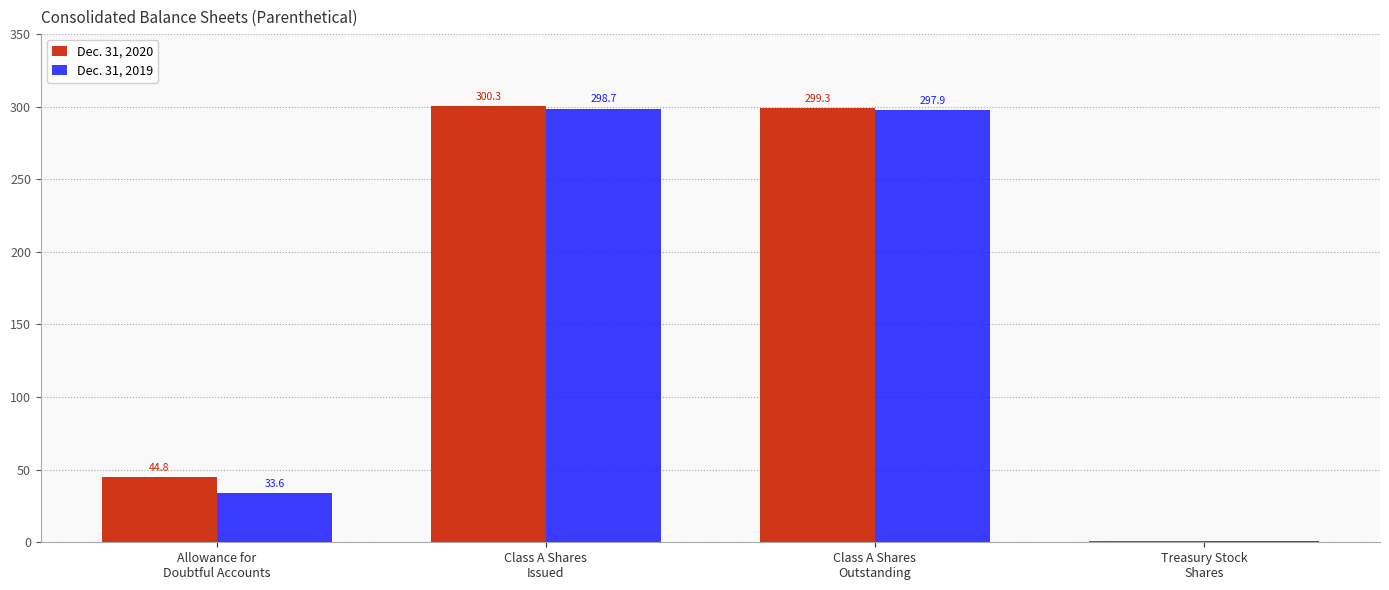

Are the bars grouped side by side (vs. stacked)?

Yes